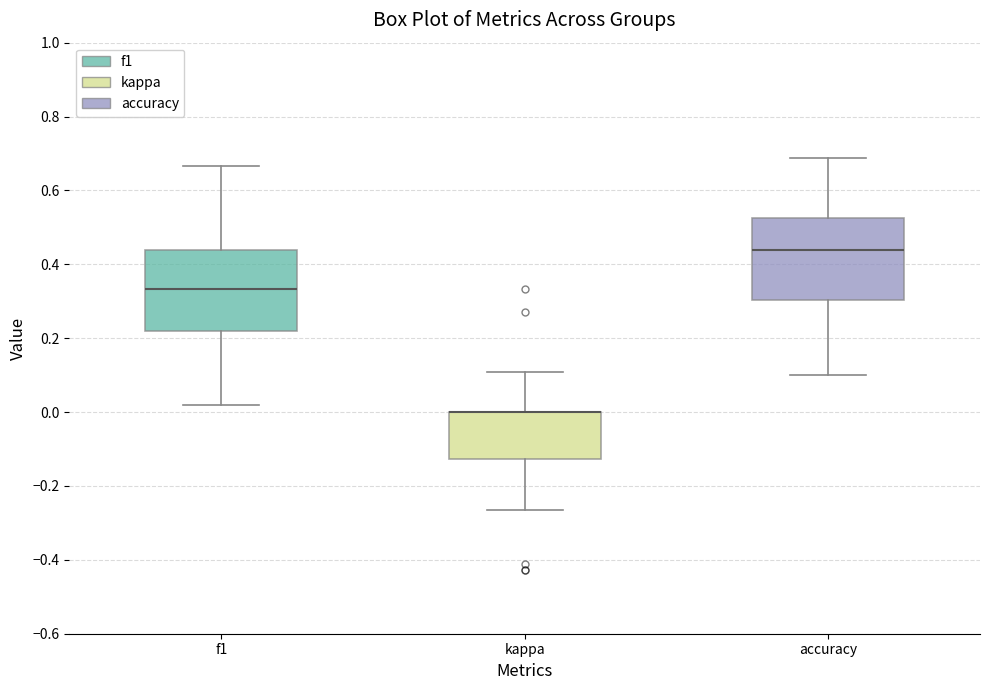

Reading left to right, read every box against the y-axis: the position of its median line, the range the box covers, and the ends of its whiskers. The values are not printed on the chart, so give them approximately, as read against the axis.

f1: median 0.34, box 0.22 to 0.44, whiskers 0.02 to 0.66
kappa: median 0.00 (drawn on the box's upper edge), box -0.12 to 0.00, whiskers -0.26 to 0.10
accuracy: median 0.44, box 0.30 to 0.52, whiskers 0.10 to 0.68